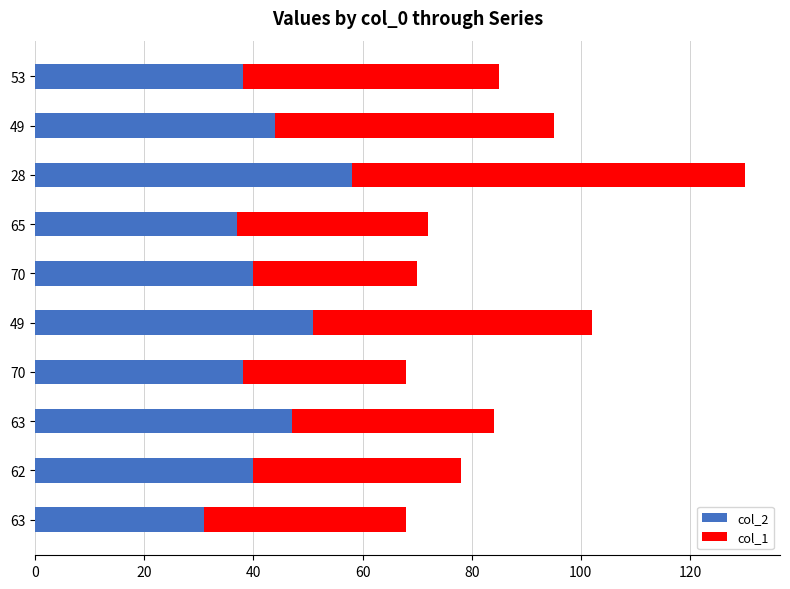

How many data points does each series have?

10